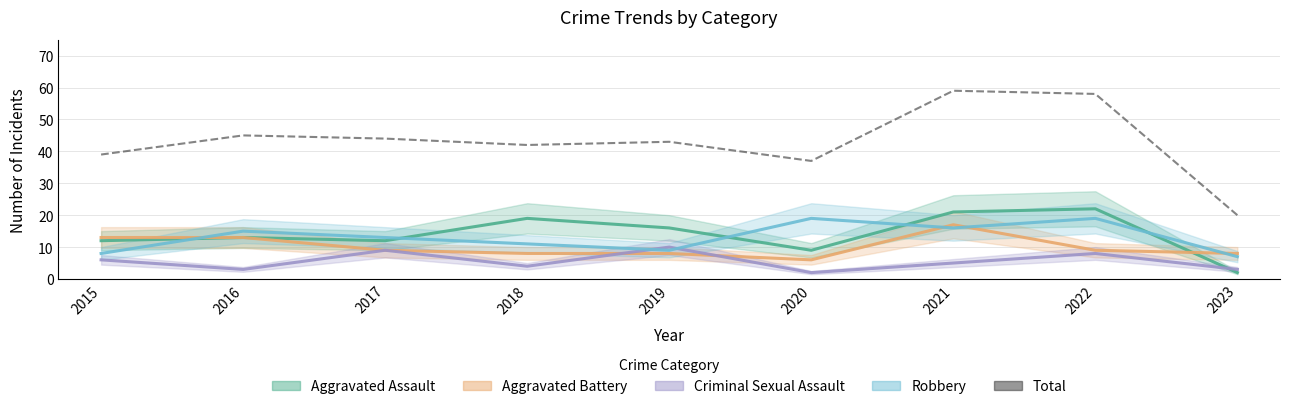

What is the maximum value shown in the chart?

59